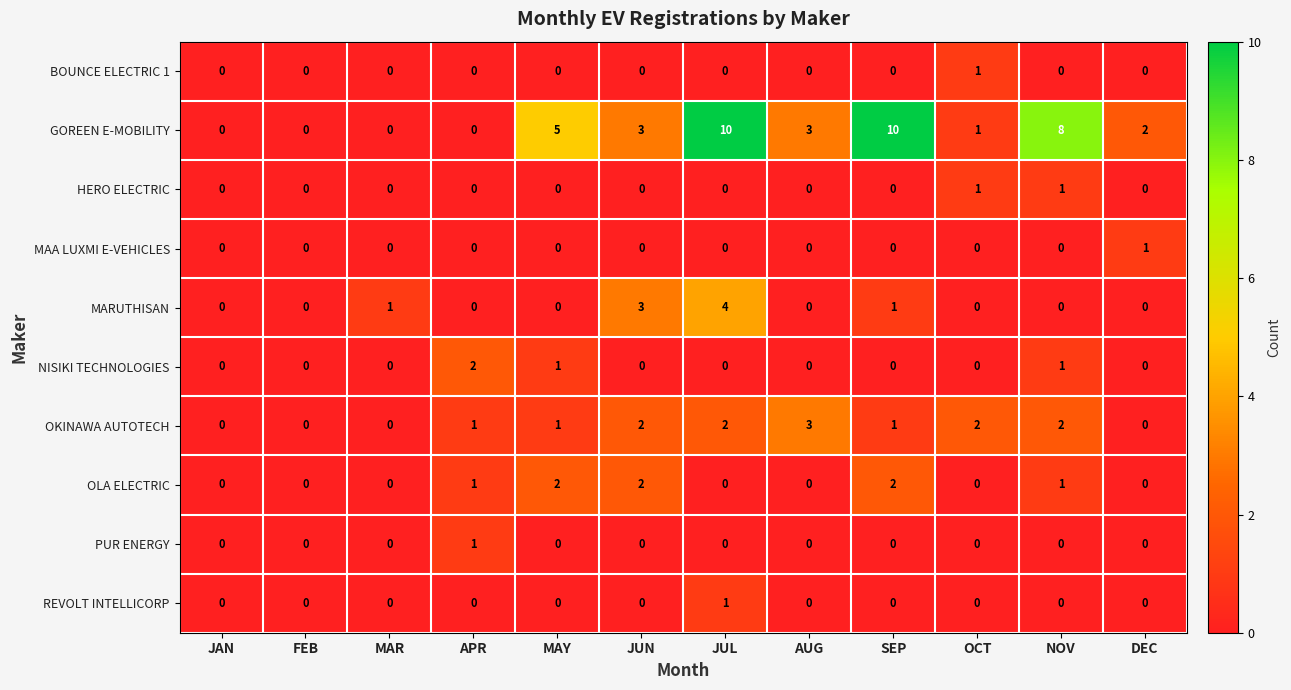

Which category has the highest value in the MARUTHISAN series?

JUL